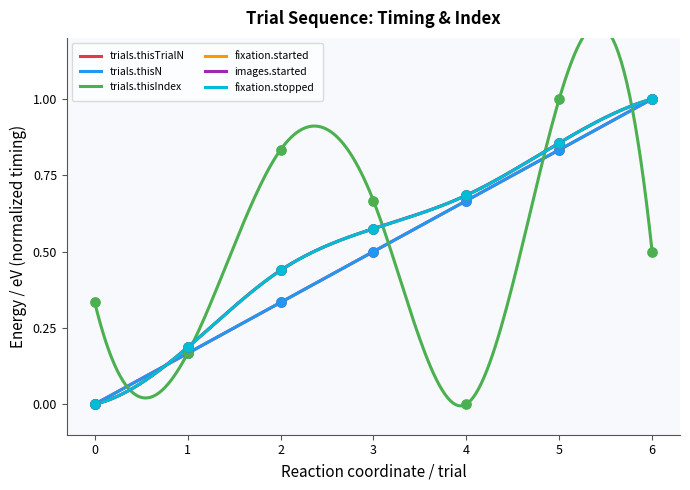

At which category is the sum across all series the highest?

6